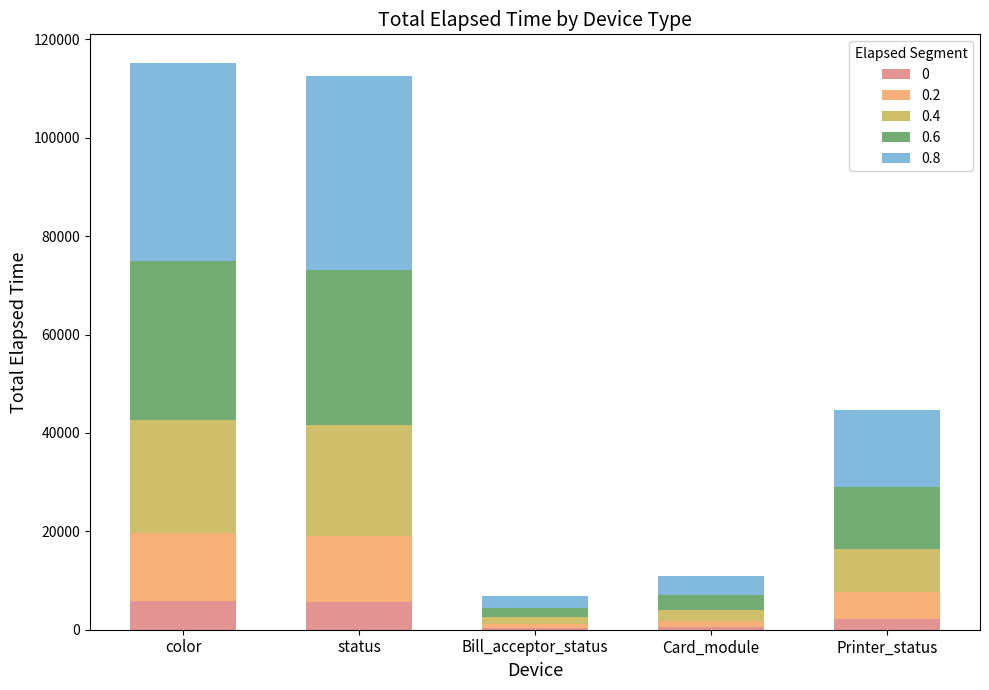

What is the sum of all 0 values?

14506.5